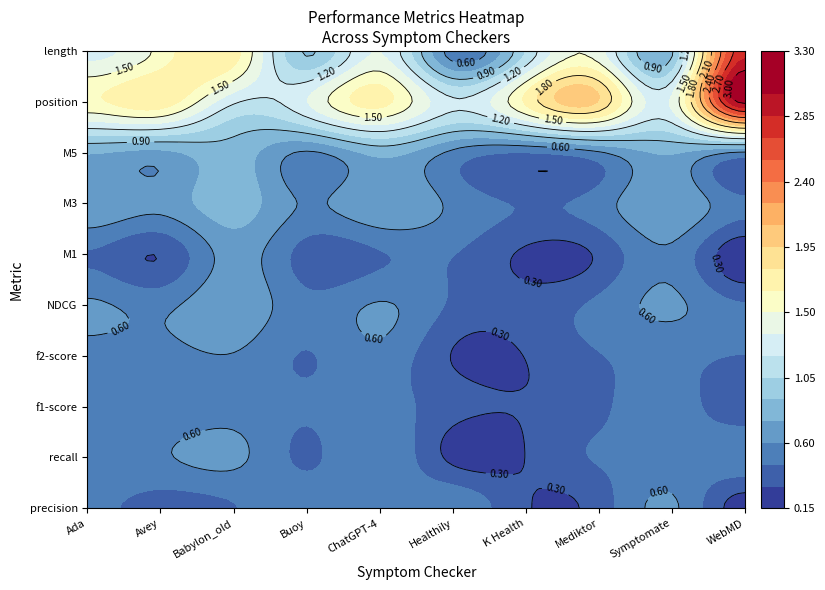

What is the difference between the second highest and minimum values in the stats_for_precision series?

0.3